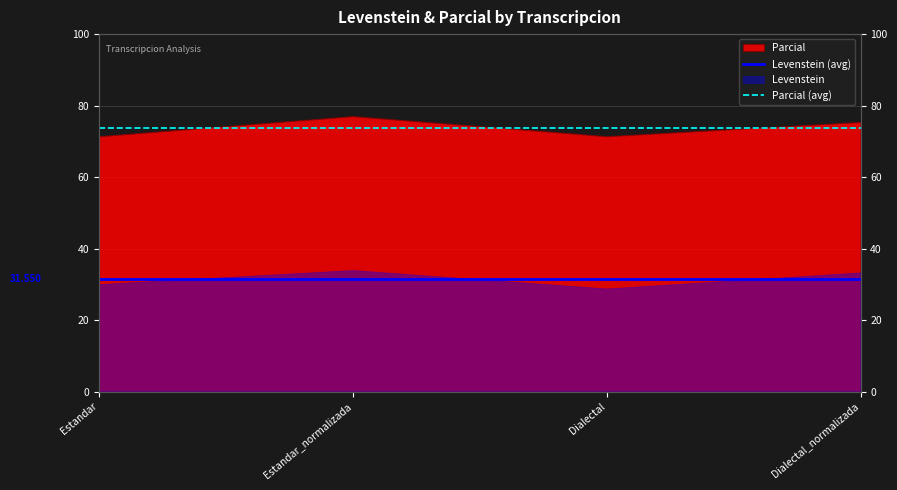

Which category has the highest value in the Levenstein (avg) series?

Estandar